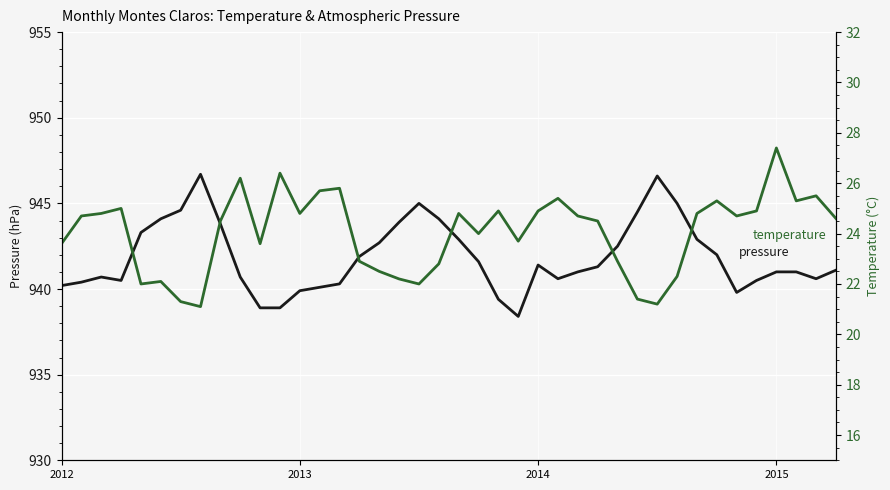

Is it true that pressure equals 939.9 at 2013?

True